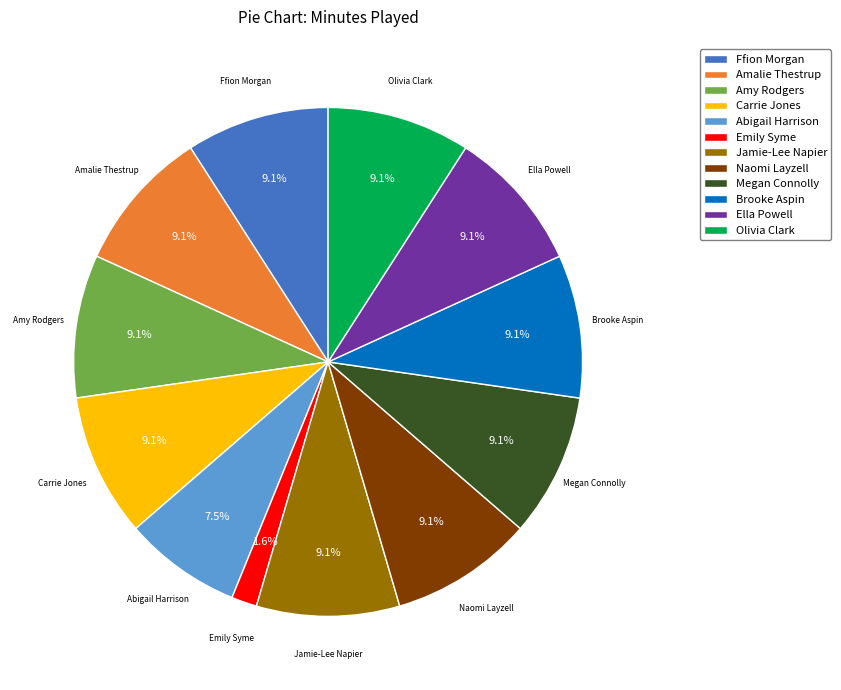

Combined, what portion of the pie is Megan Connolly and Carrie Jones?

18.2%